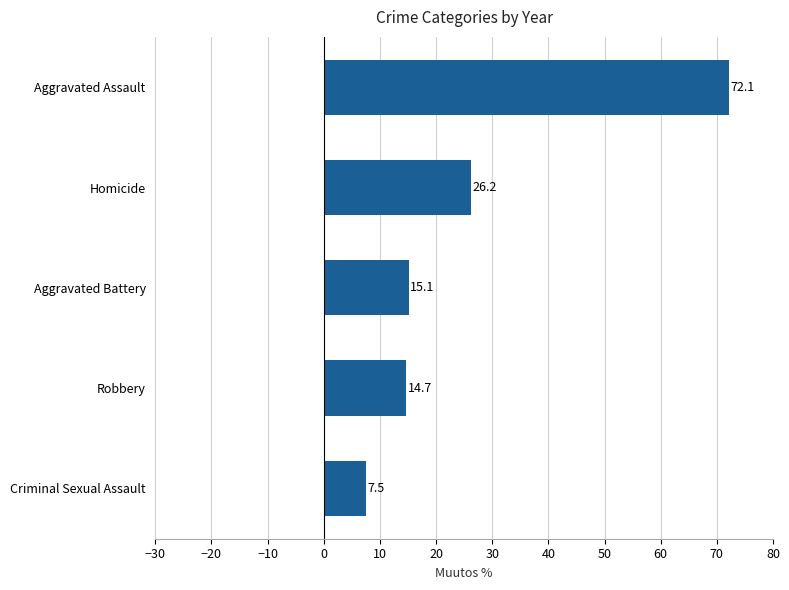

Which category has the lowest value across all series?

Criminal Sexual Assault